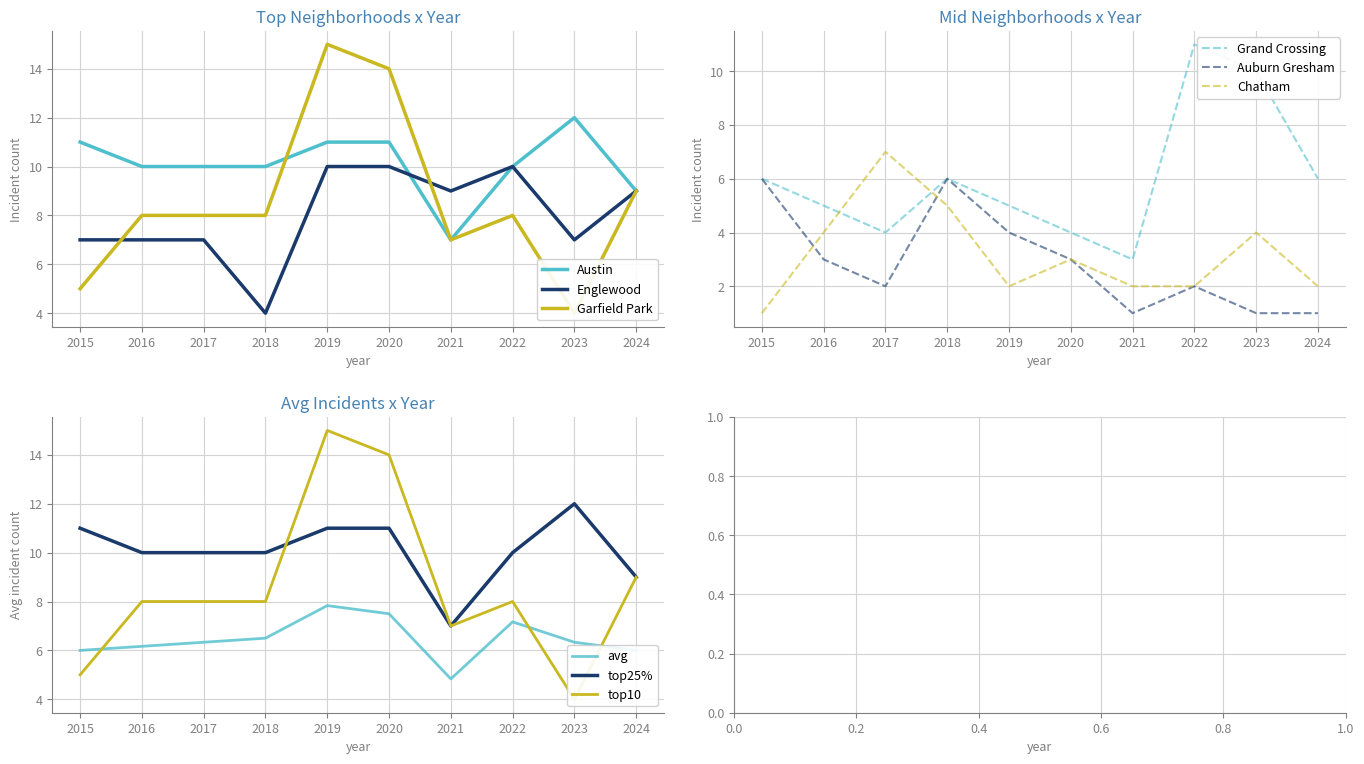

Where is the first local maximum for Chatham?

2017